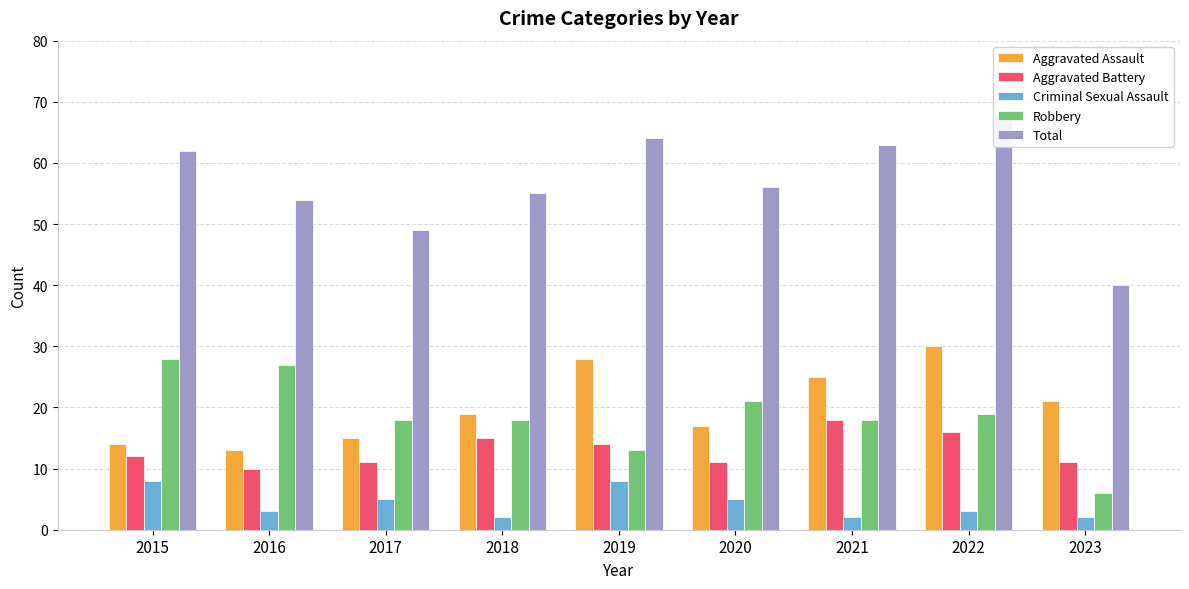

Count the number of data series in this chart.

5